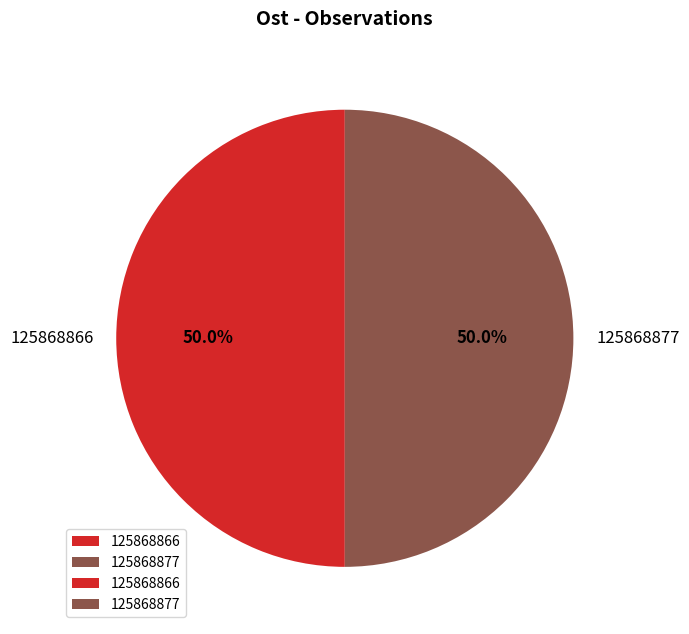

What is the ratio of the value at 125868866 to the value at 125868877?

1.0